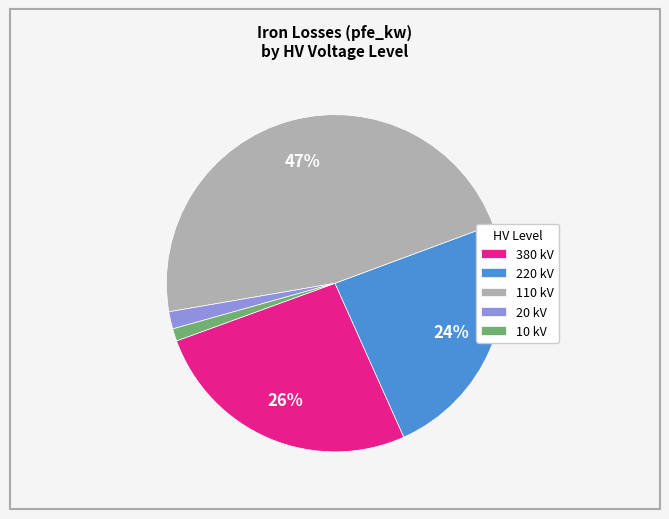

Which slice is the largest?

110 kV